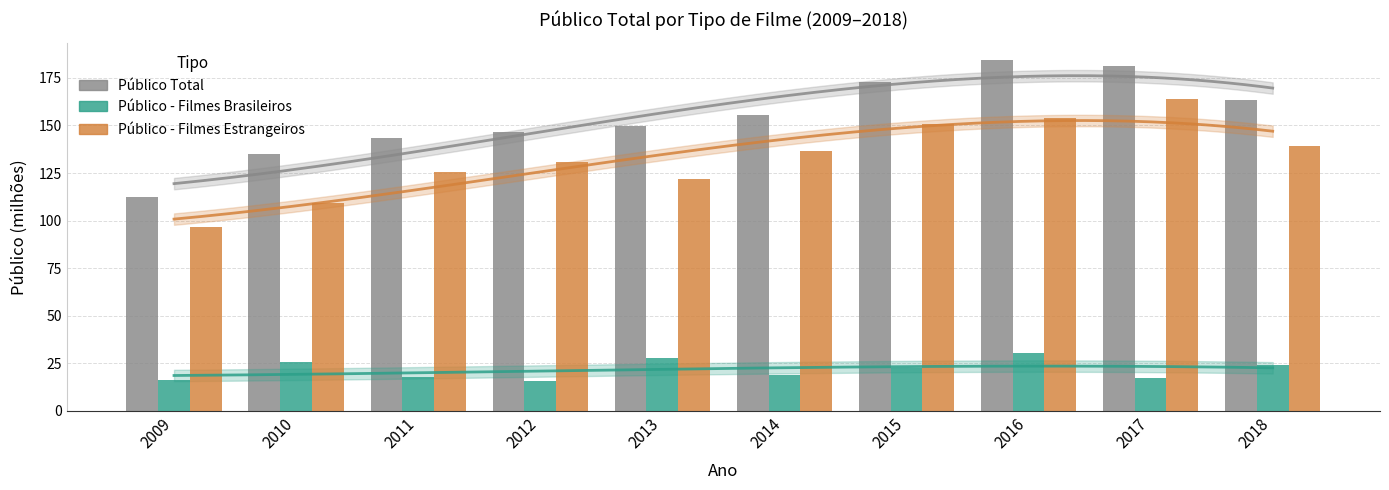

Which series changed the most between 2009 and 2018?

Público Total